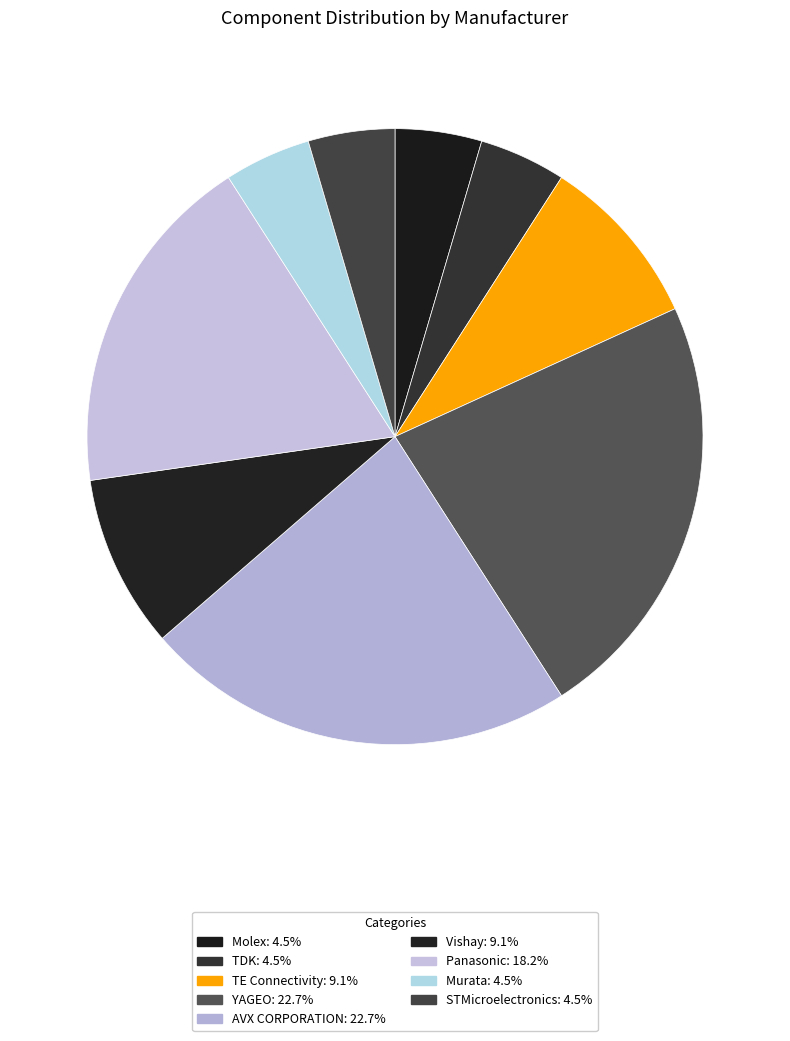

How many slices are in this pie chart?

9